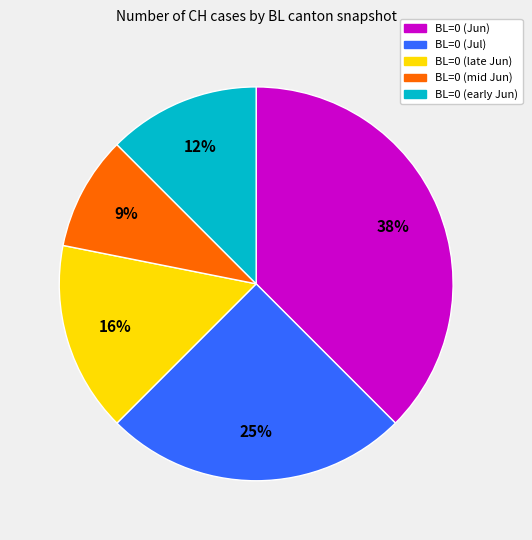

To the nearest percent, what is the average slice percentage?

20%